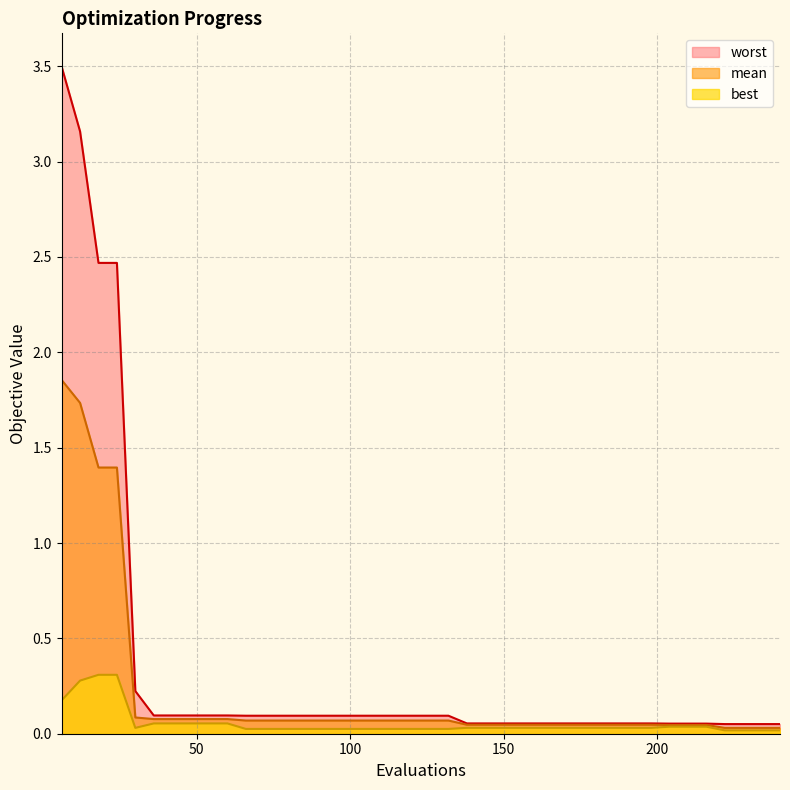

What is the value of the mean point at the 15th from the left?

0.1